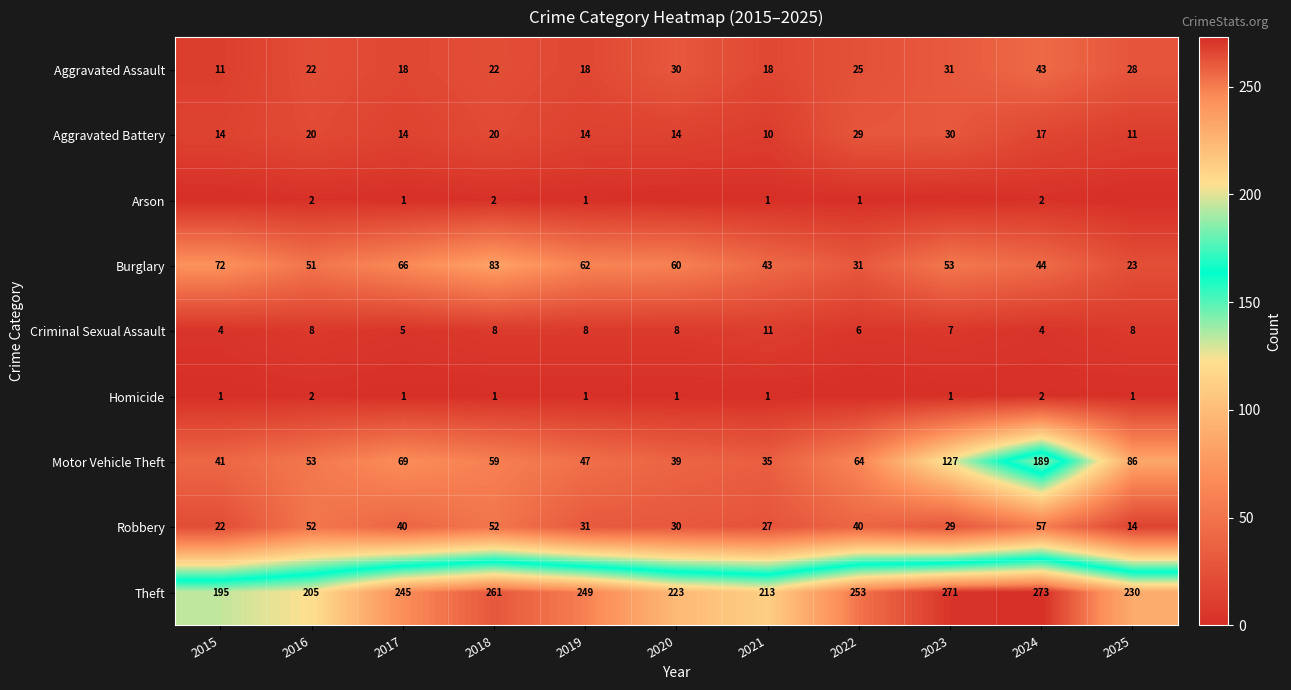

What is the difference between the Motor Vehicle Theft values at 2023 and 2019?

80